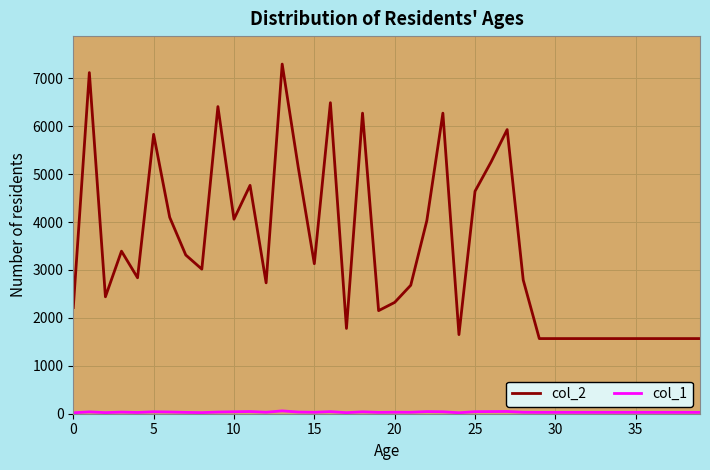

Which series has the widest spread of values?

col_2